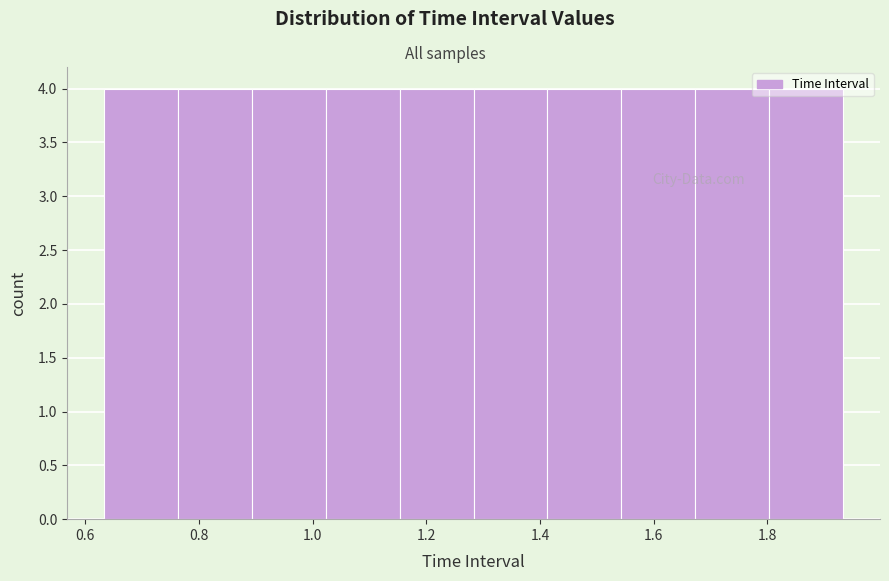

Reading left to right, list every bar in this chart as the range it spans on the x-axis followed by its height. Neither the bar edges nor the heights are printed on the chart, so give them approximately, as read against the axes.

0.64 to 0.76: 4
0.76 to 0.90: 4
0.90 to 1.02: 4
1.02 to 1.16: 4
1.16 to 1.28: 4
1.28 to 1.42: 4
1.42 to 1.54: 4
1.54 to 1.68: 4
1.68 to 1.80: 4
1.80 to 1.94: 4